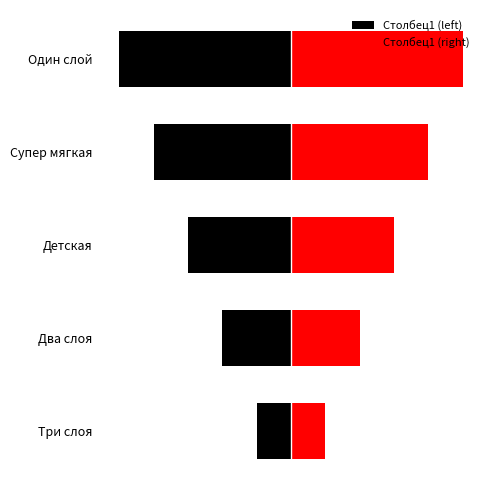

Read the Столбец1 (right) value at Детская.

3